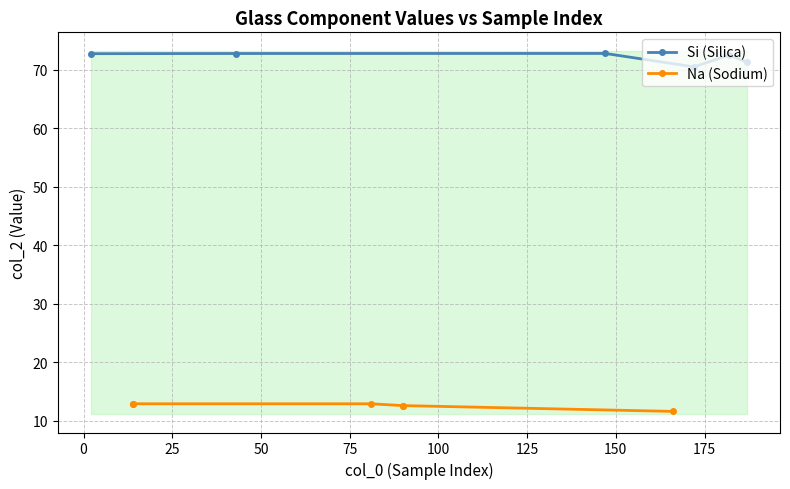

True or false: Si (Silica) has more than 0 points higher than both neighbors.

True